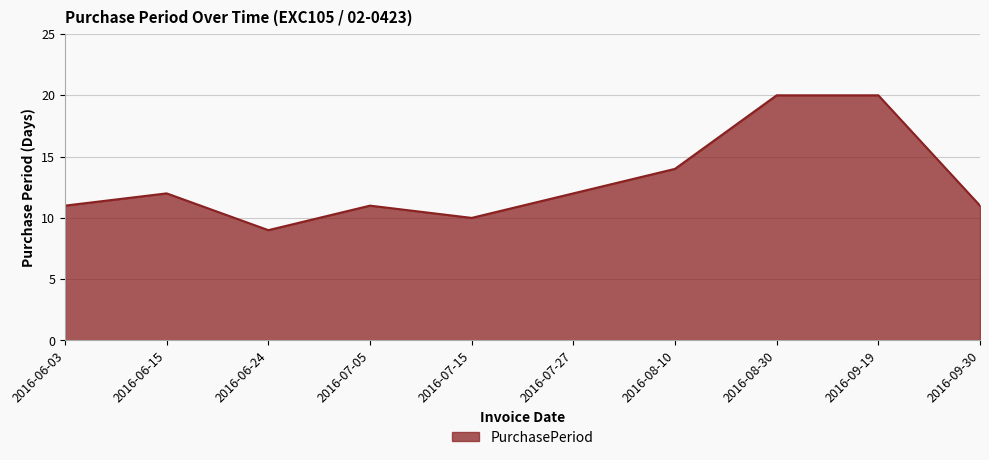

Reading right to left, transcribe all the data shown in this chart.

2016-09-30=11	2016-09-19=20	2016-08-30=20	2016-08-10=14	2016-07-27=12	2016-07-15=10	2016-07-05=11	2016-06-24=9	2016-06-15=12	2016-06-03=11